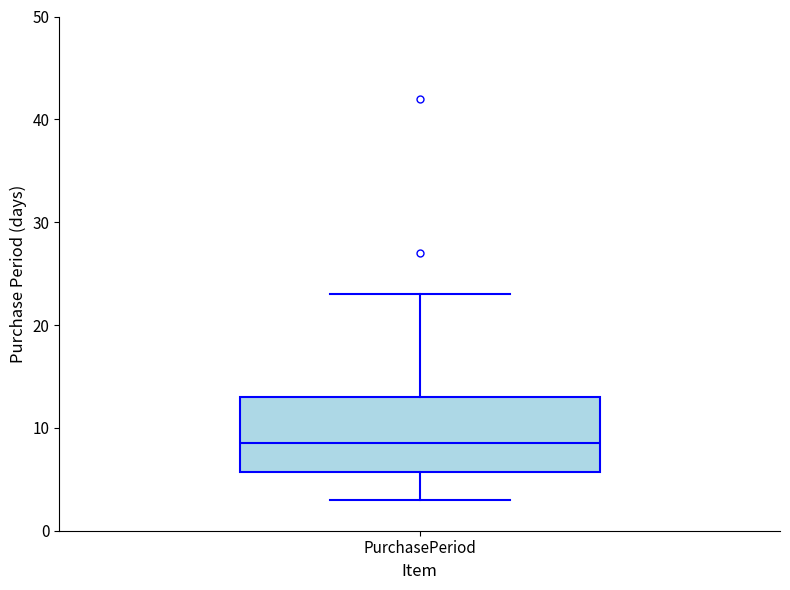

Read this box plot against the y-axis: the position of the median line, the range covered by the box, and the ends of both whiskers. The values are not printed on the chart, so give them approximately, as read against the axis.

median 9, box 6 to 13, whiskers 3 to 23